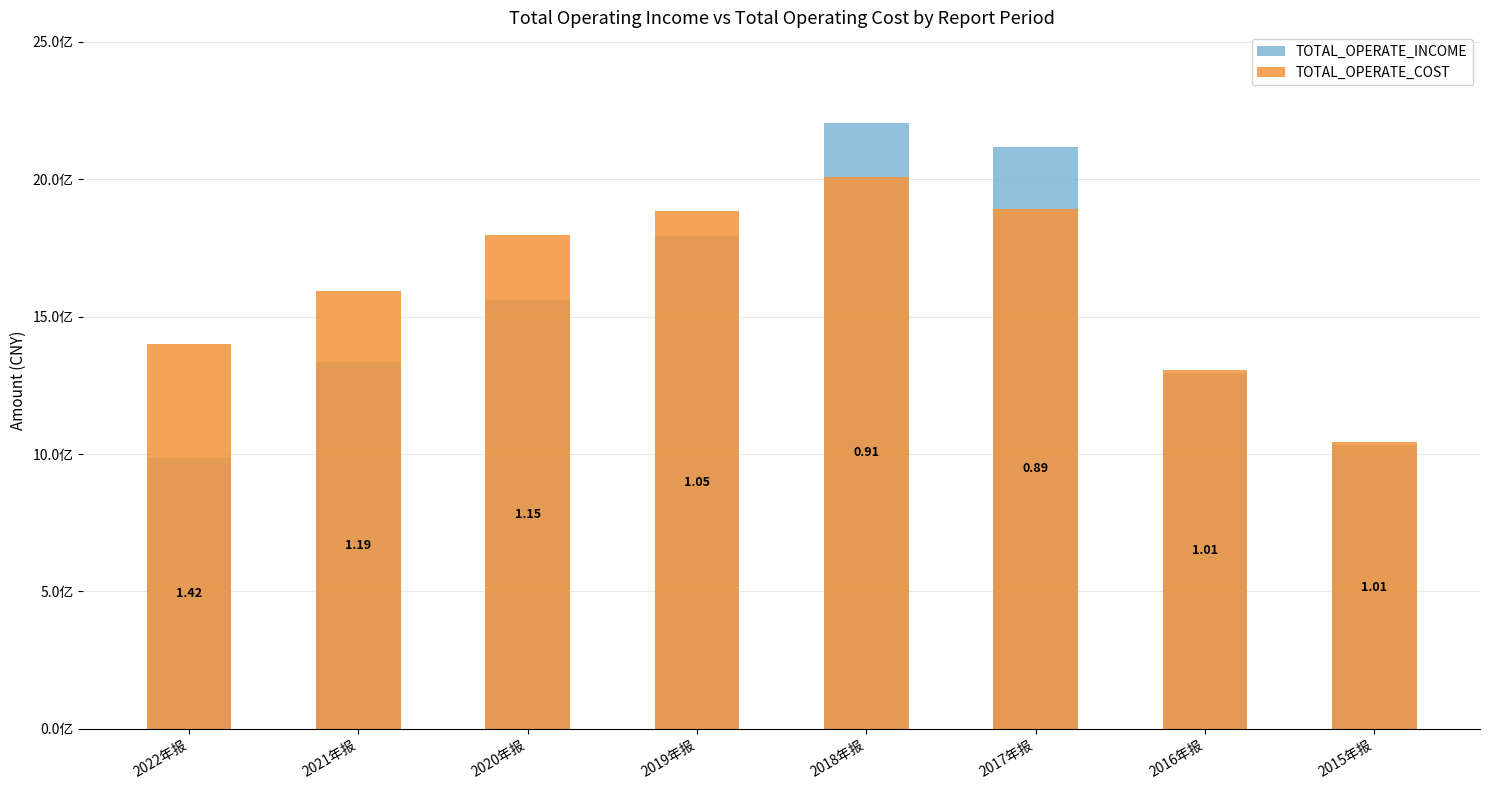

Where is TOTAL_OPERATE_INCOME nearest to the value 1594326797?

2020年报